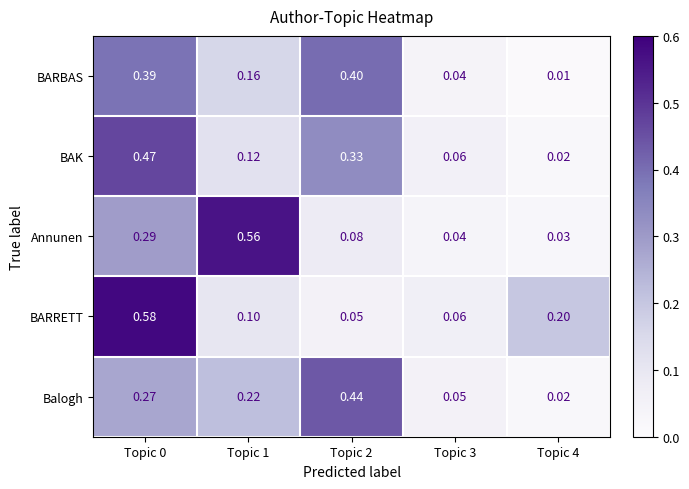

Which series changed the most between Topic 0 and Topic 1?

BARRETT